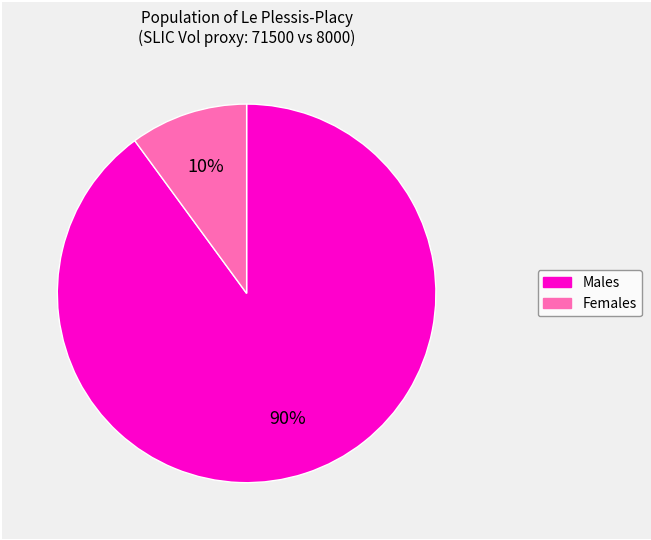

Is there any slice that represents more than half of the pie?

Yes